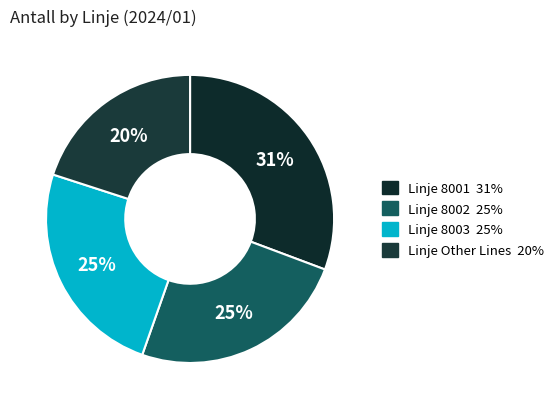

Count the number of slices in the pie.

4